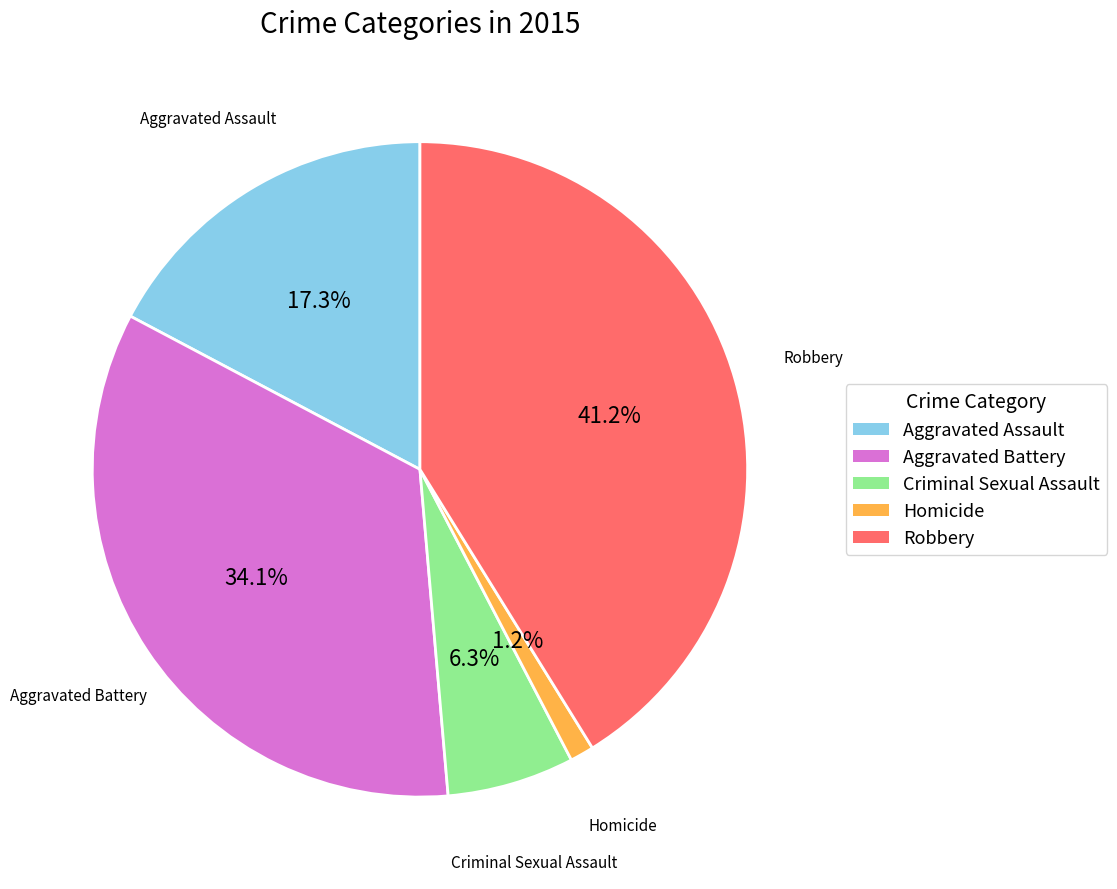

Between Aggravated Battery and Aggravated Assault, which is larger?

Aggravated Battery